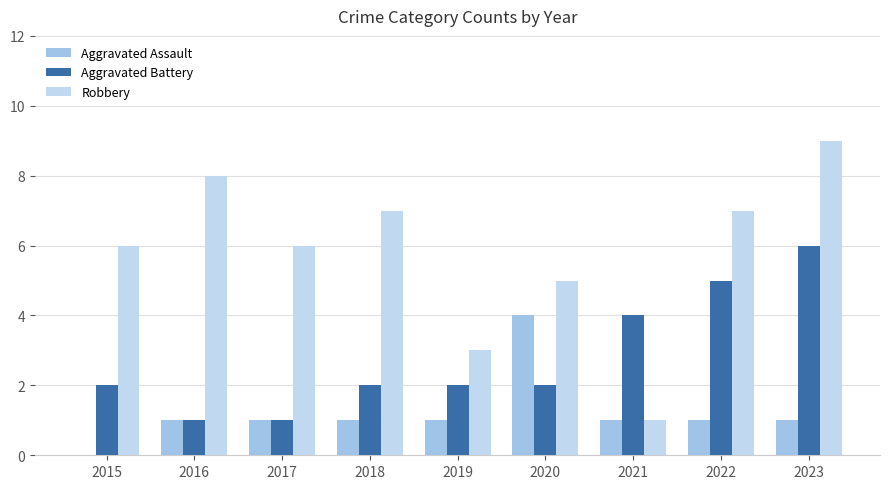

What is the difference between the Aggravated Assault values at 2019 and 2015?

1